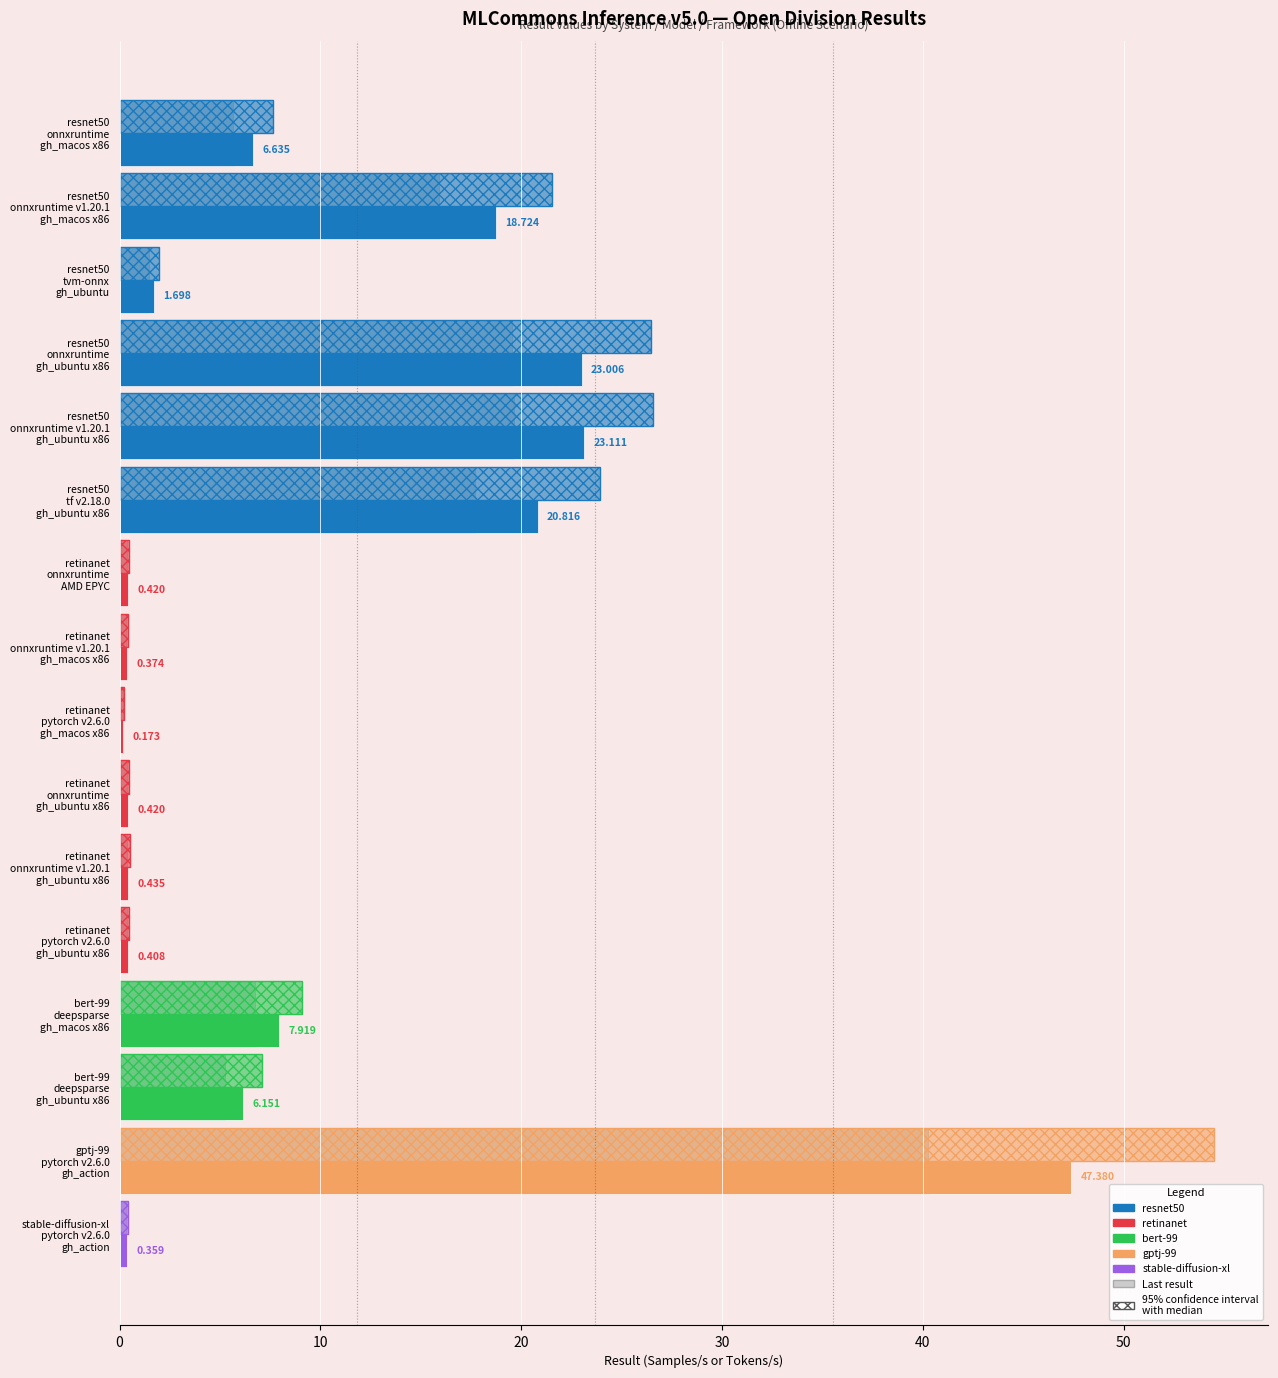

How many categories are shown in the chart?

16